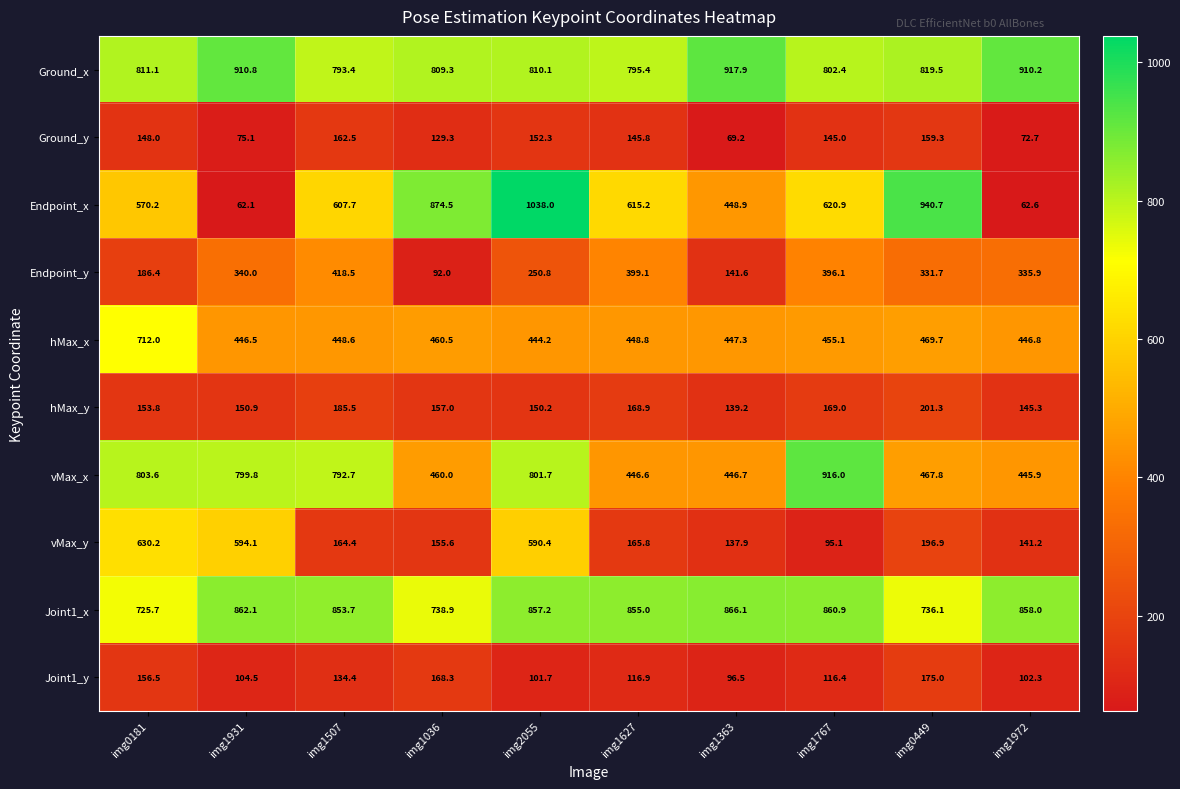

List the series in order of their peak value, highest first.

Endpoint_x, Ground_x, vMax_x, Joint1_x, hMax_x, vMax_y, Endpoint_y, hMax_y, Joint1_y, Ground_y